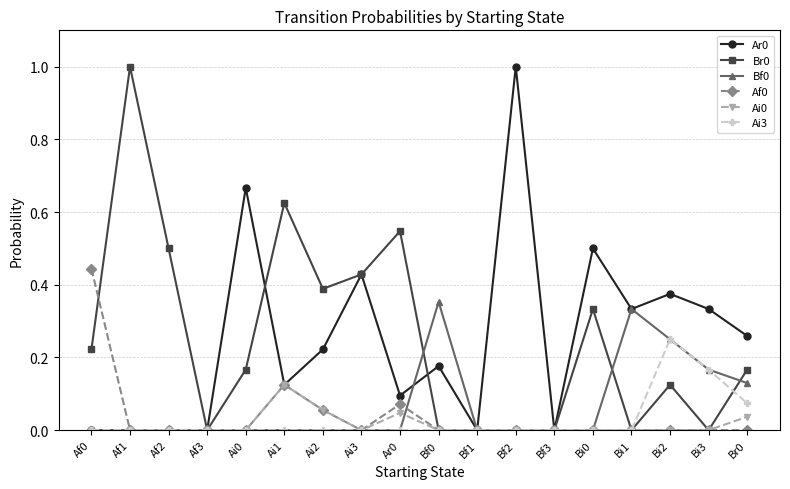

True or false: Ai0 has more than 0 points higher than both neighbors.

True